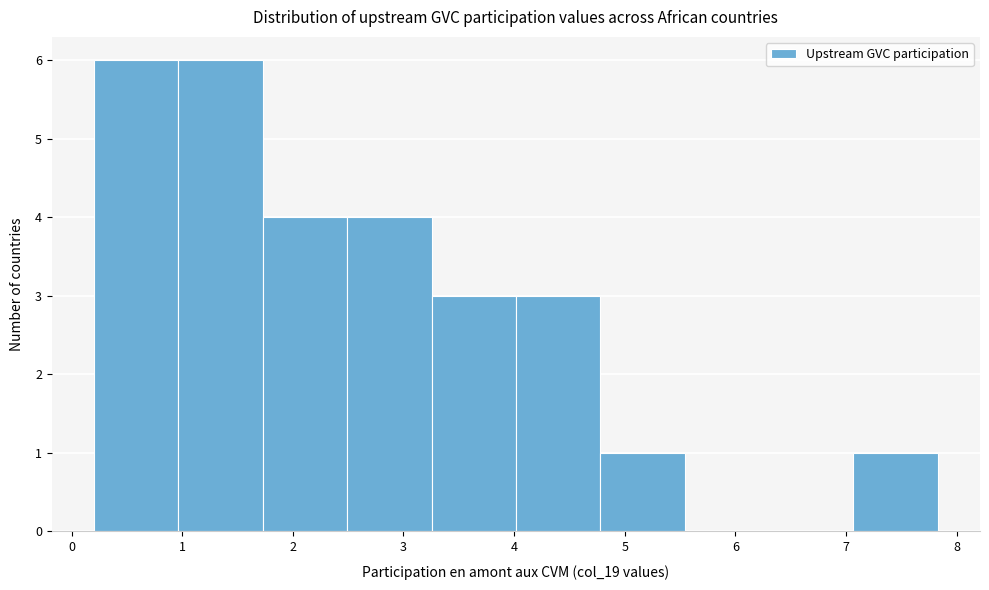

Reading left to right, transcribe this chart: for each bar, give the range it covers on the x-axis and its height. Neither the bar edges nor the heights are printed on the chart, so give them approximately, as read against the axes.

0.2 to 1.0: 6
1.0 to 1.7: 6
1.7 to 2.5: 4
2.5 to 3.3: 4
3.3 to 4.0: 3
4.0 to 4.8: 3
4.8 to 5.5: 1
5.5 to 6.3: 0
6.3 to 7.1: 0
7.1 to 7.8: 1